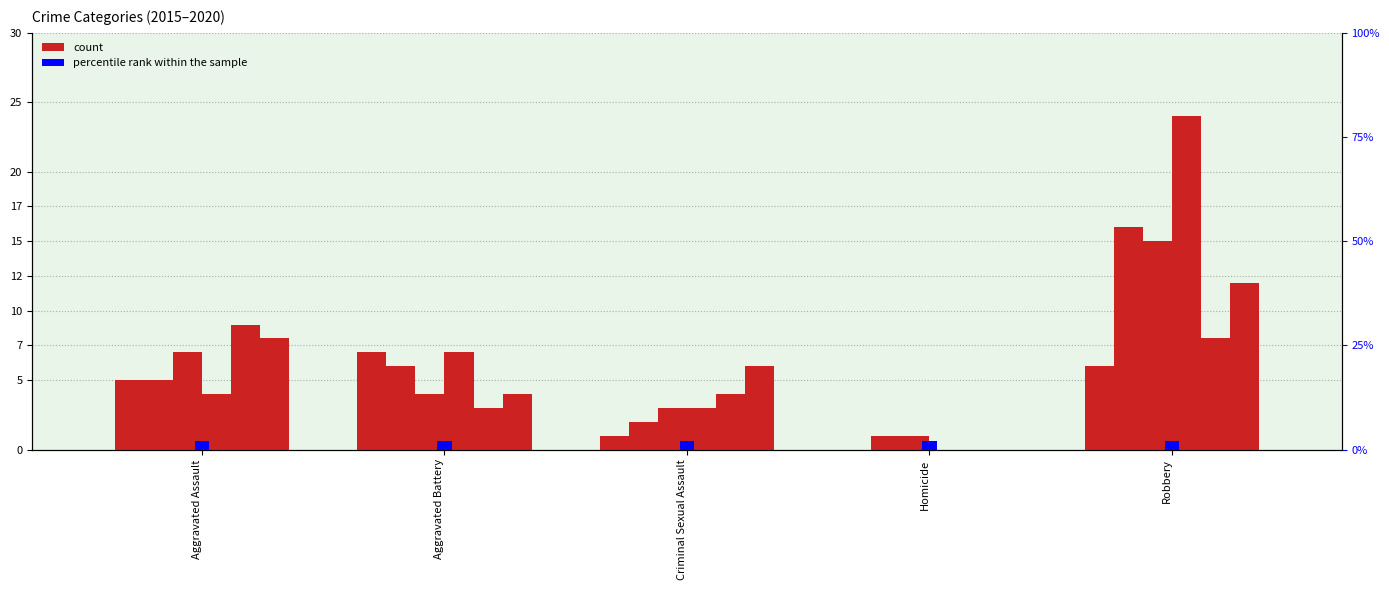

How many data points in 2015 are less than 5?

2